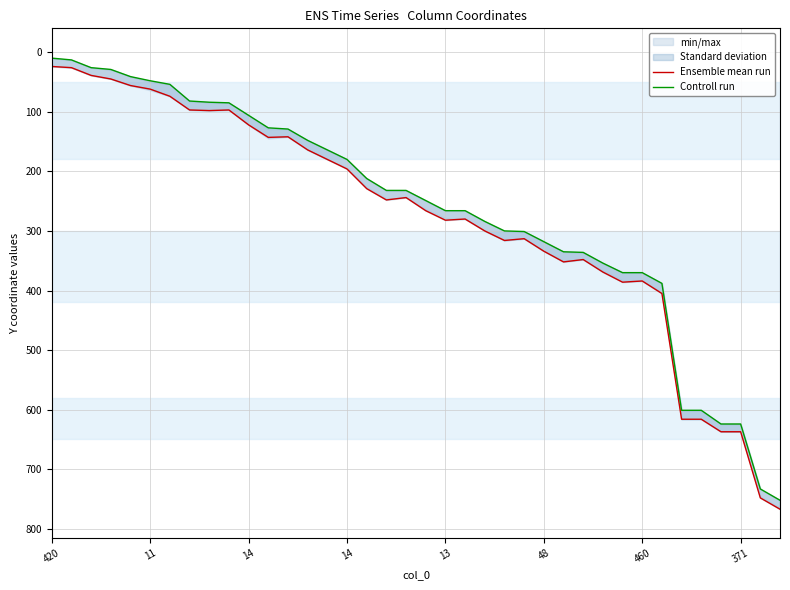

Reading left to right, list all the values displayed in this chart.

Ensemble mean run: 24	26	39	45	56	62	74	97	98	97	122	143	142	164	180	196	229	248	244	266	282	280	300	316	313	334	352	348	369	386	384	405	616	616	637	637	748	767
Controll run: 10	13	26	29	41	48	54	82	84	85	106	127	129	148	164	180	212	232	232	249	266	266	284	300	301	318	335	336	354	370	370	388	601	601	624	624	733	752